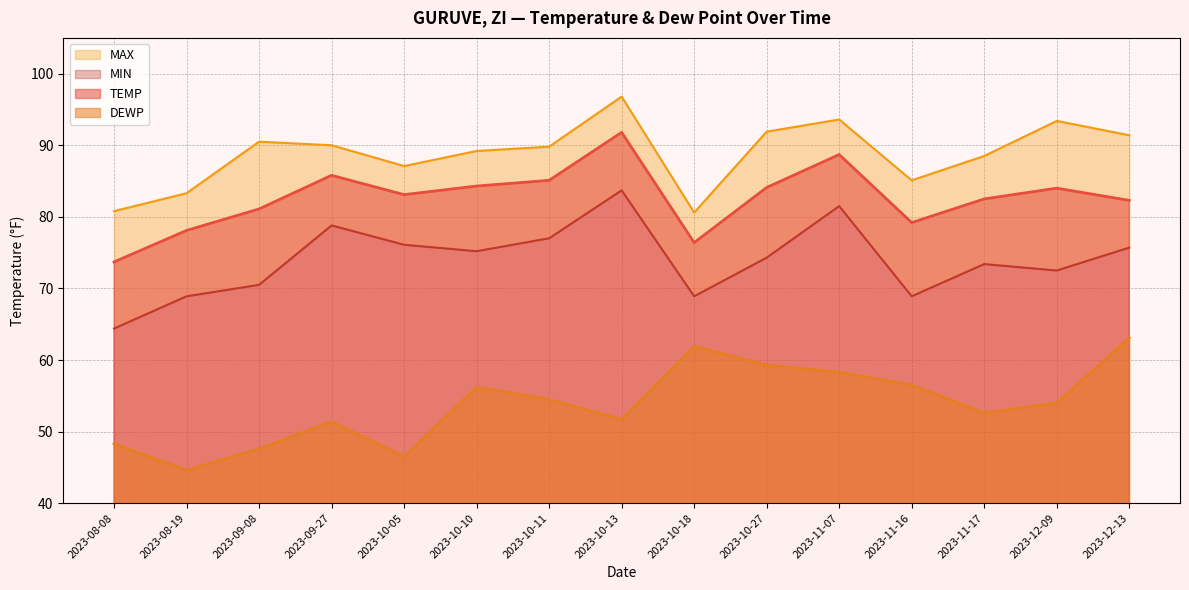

In MAX, how many points are higher than both neighbors (excluding endpoints)?

4